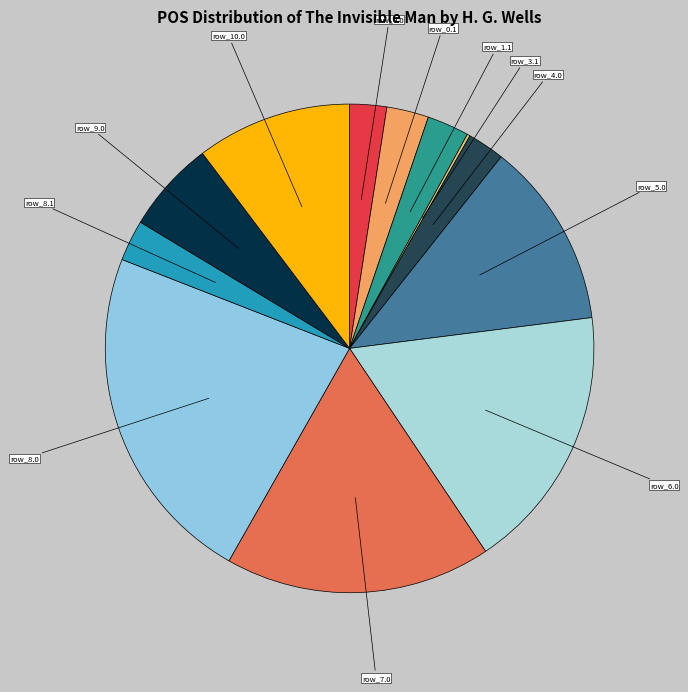

Does any single category account for the majority?

No